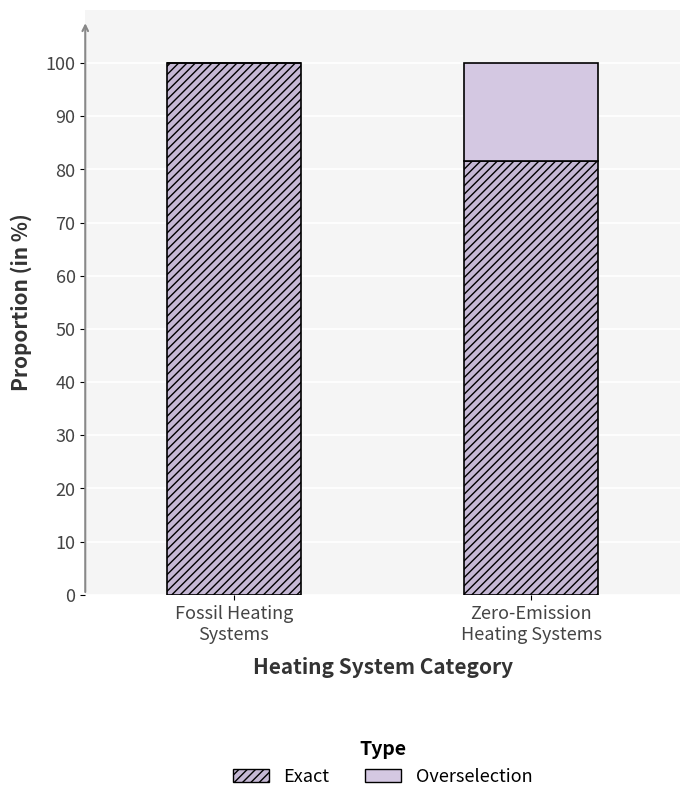

What is the sum of the Exact values at Fossil Heating
Systems and Zero-Emission
Heating Systems?

181.5